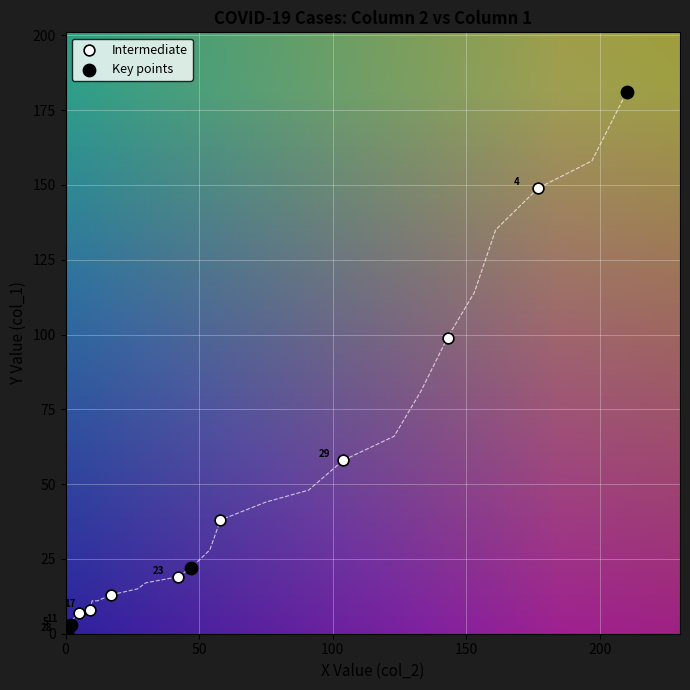

Which series contains the highest Y value?

Key points